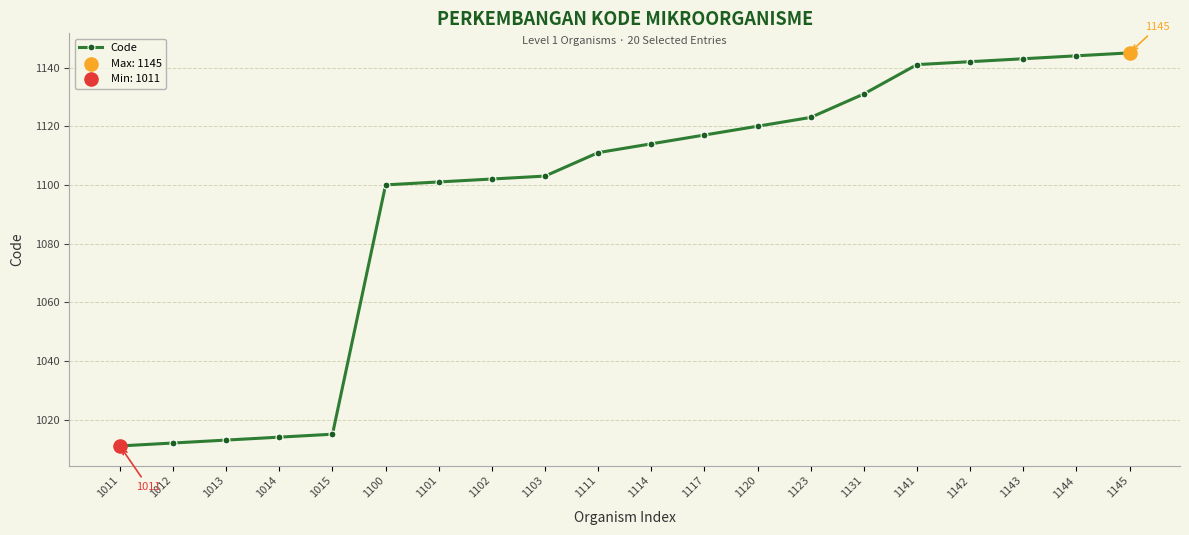

What is the change in value from 1011 to 1123?

+112